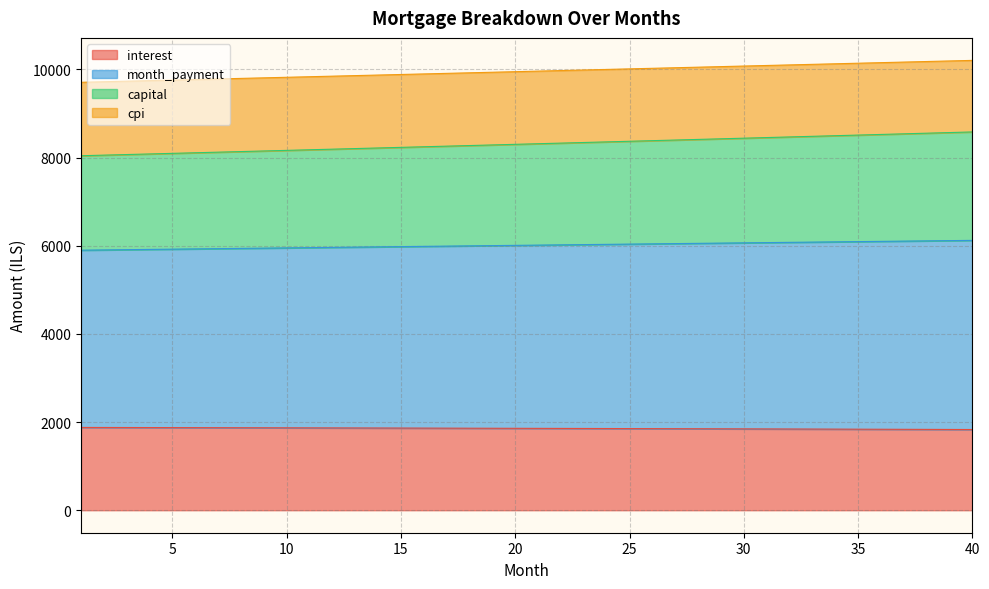

What is the maximum value shown in the chart?

10204.7